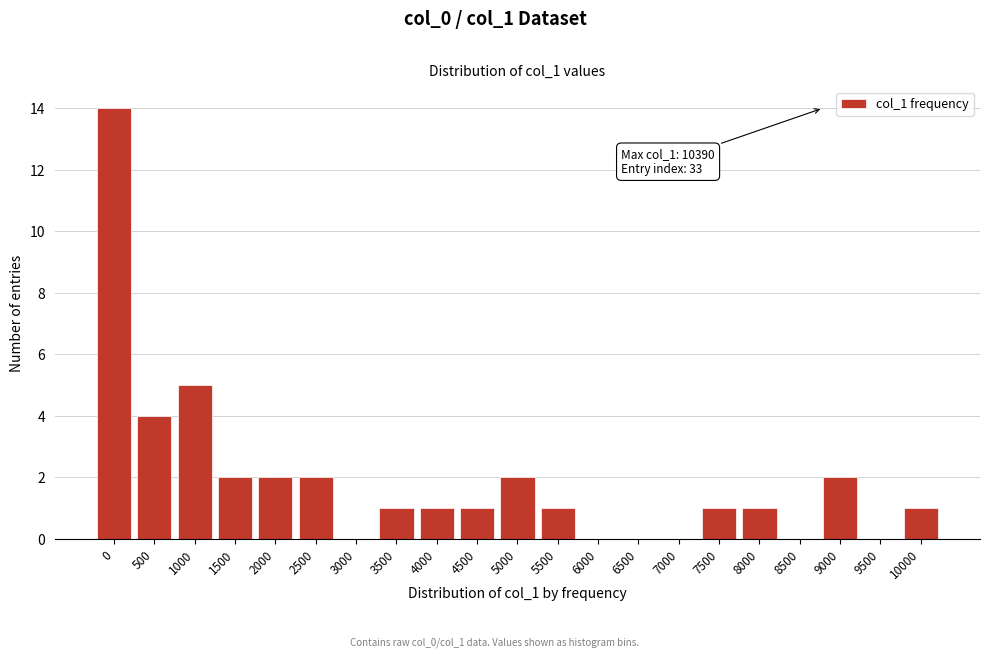

Reading left to right, extract all data points from this chart.

0=14	500=4	1000=5	1500=2	2000=2	2500=2	3000=0	3500=1	4000=1	4500=1	5000=2	5500=1	6000=0	6500=0	7000=0	7500=1	8000=1	8500=0	9000=2	9500=0	10000=1